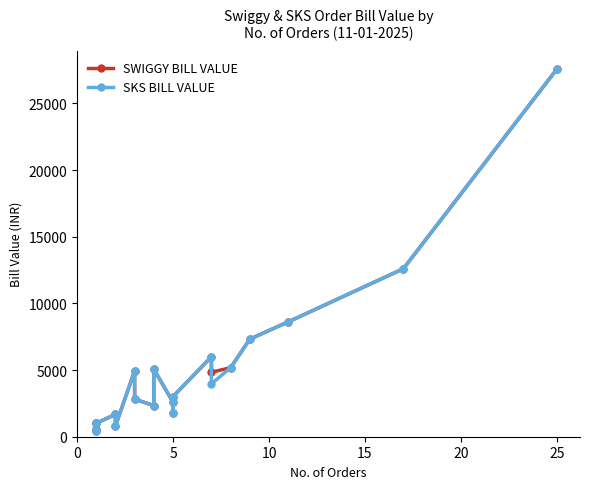

What are all the series names shown in the legend?

SWIGGY BILL VALUE, SKS BILL VALUE